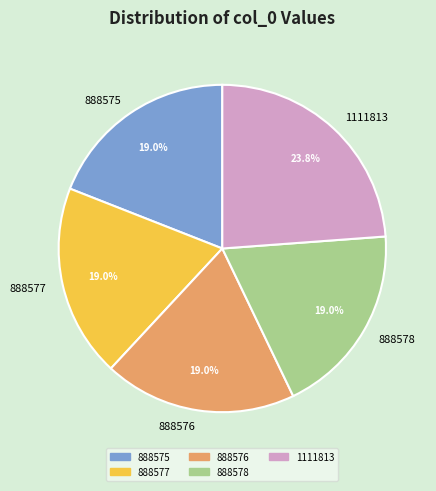

The 1111813 slice represents 24% of the pie. True or false?

True